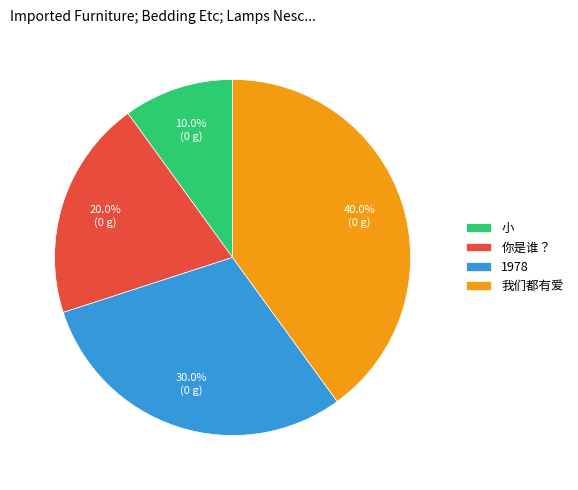

Is the sum of 你是谁？ and 我们都有爱 greater than half?

Yes